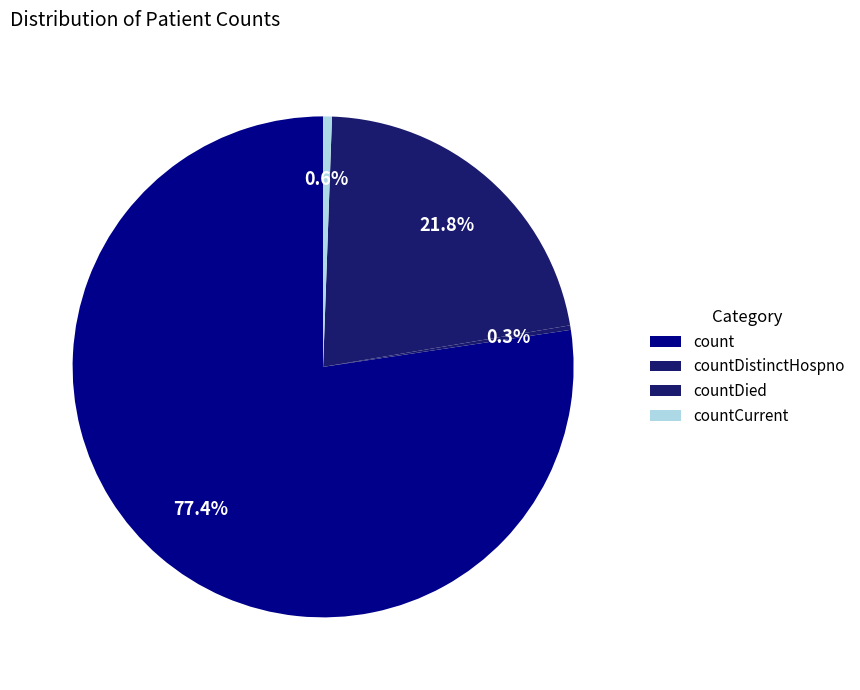

To the nearest percent, what portion does countCurrent represent?

1%